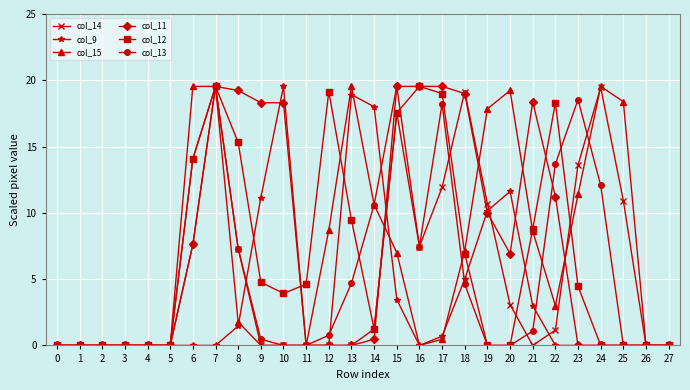

The value of col_15 at 27 is 0.0. True or false?

True